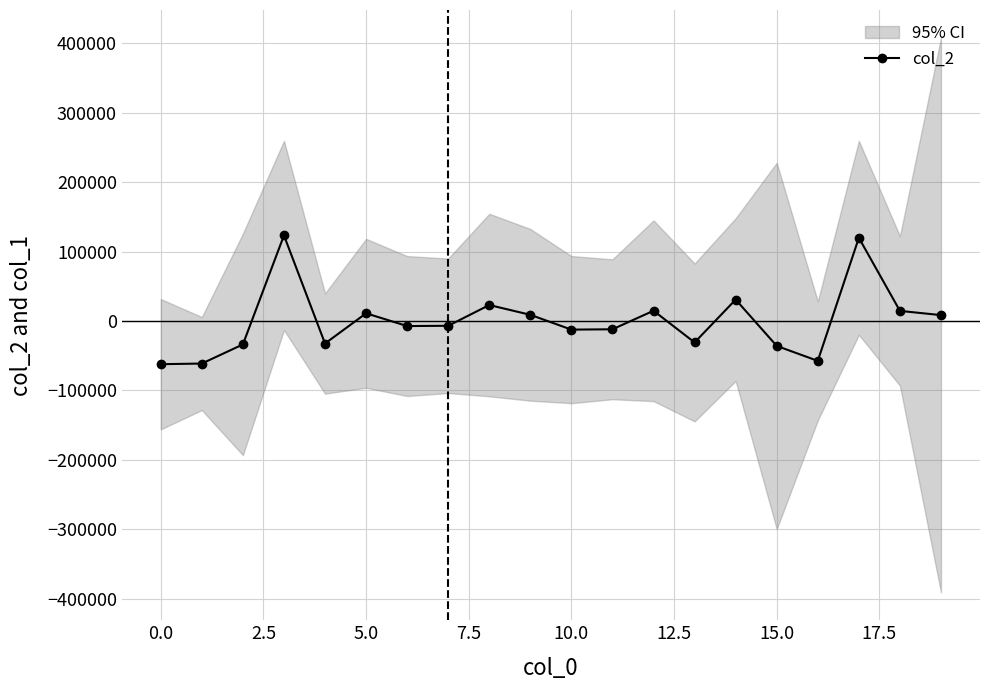

How many lines are shown in the chart?

1